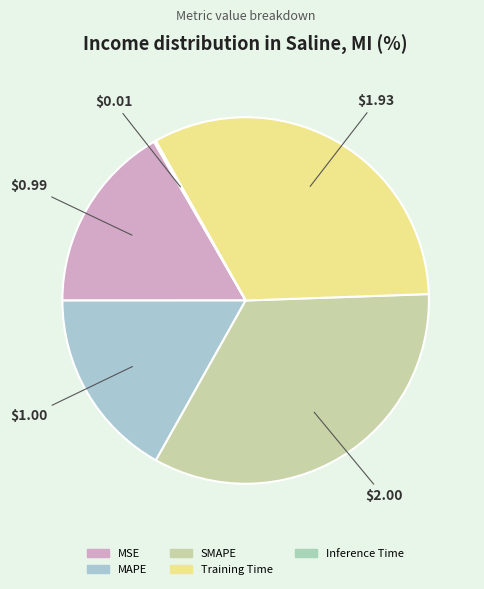

What percentage is the MSE slice, to the nearest percent?

17%